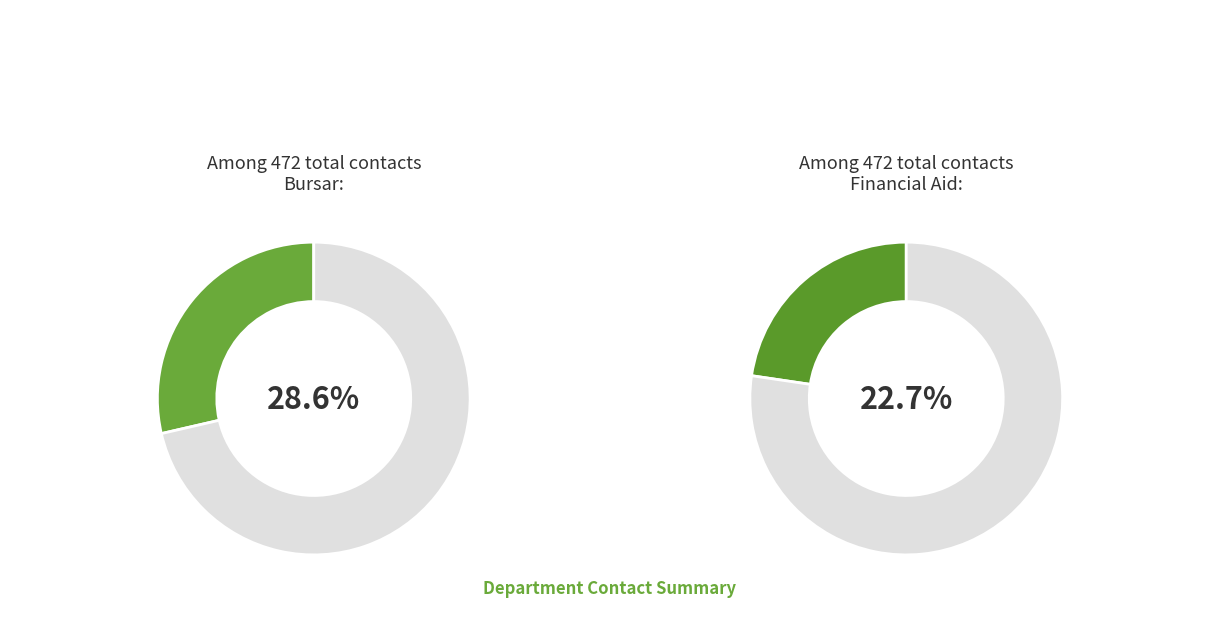

Is there any slice that represents more than half of the pie?

No